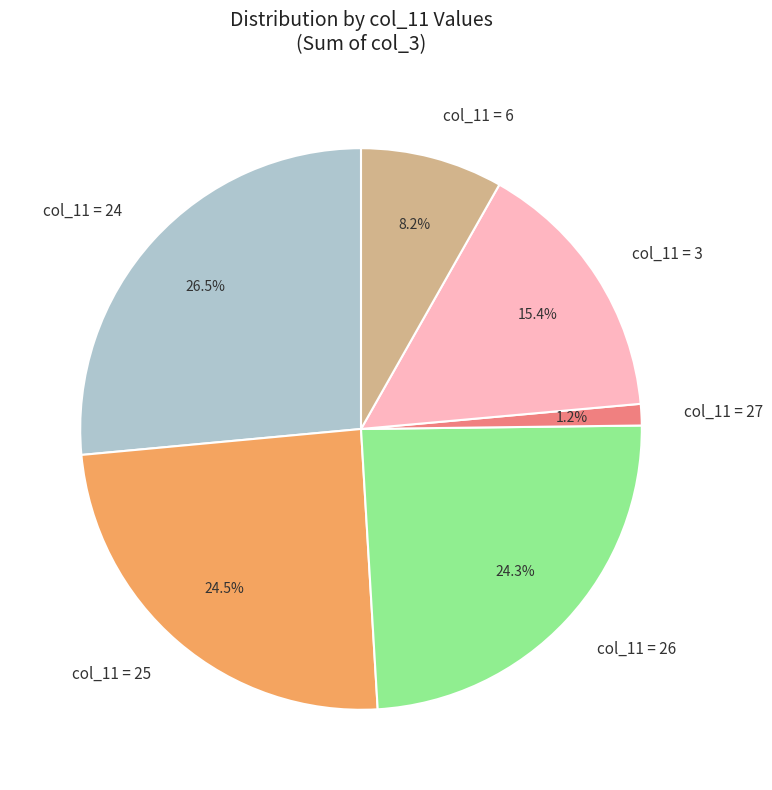

How many slices are in this pie chart?

6